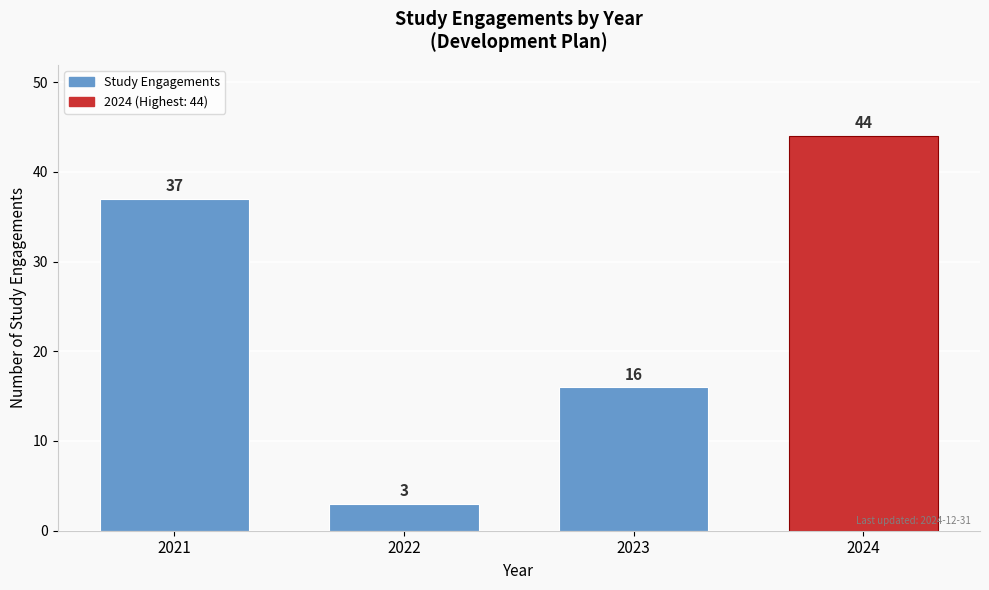

Reading left to right, extract all data points from this chart.

37	3	16	44